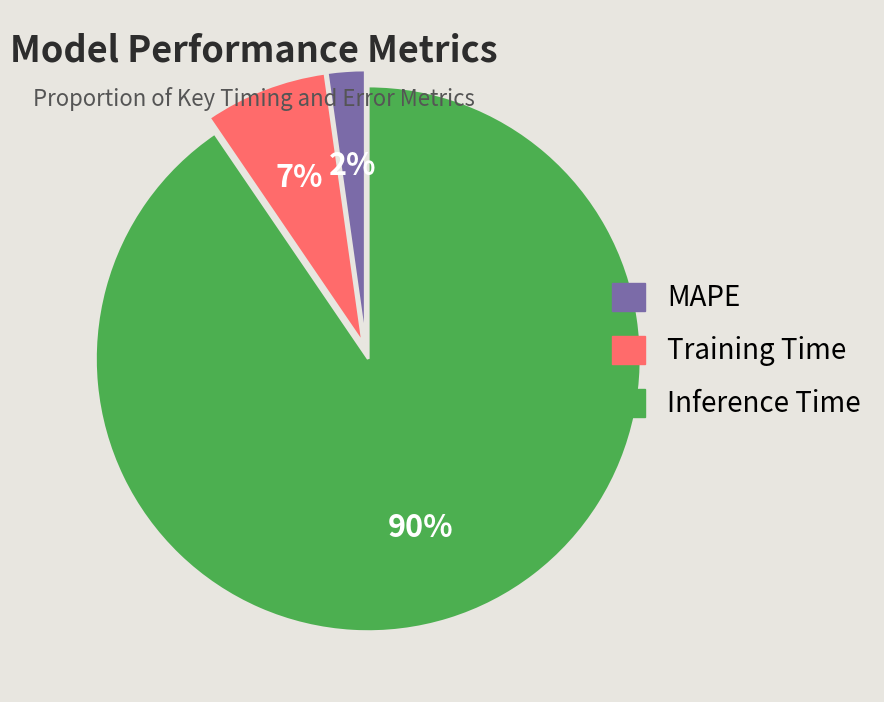

Rank the categories by value from lowest to highest.

MAPE, Training Time, Inference Time